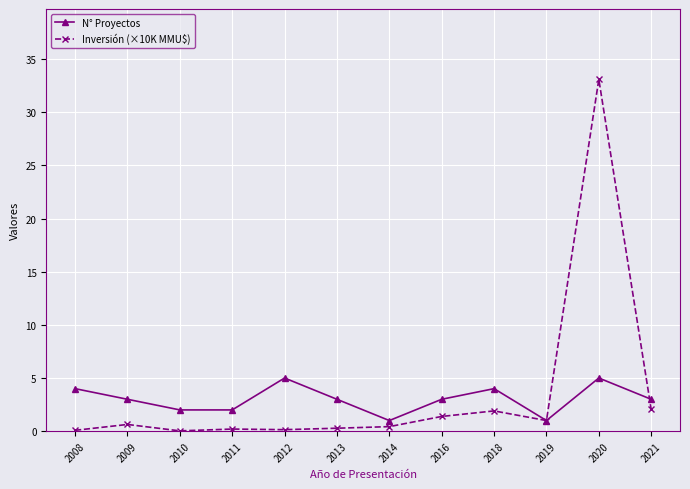

What is the total value across all series at 2016?

4.4